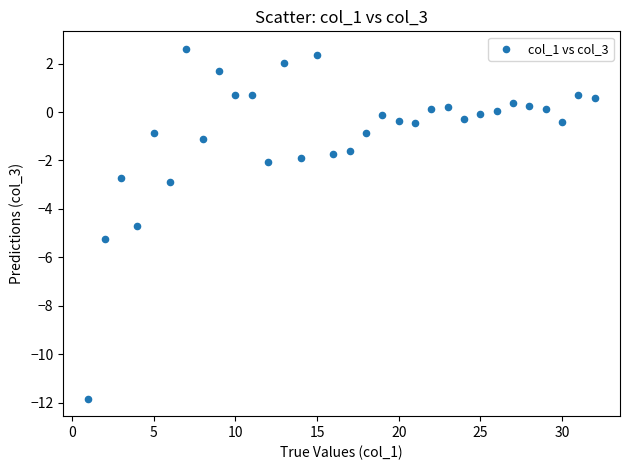

What Y value in the scatter plot is closest to -4?

-4.7